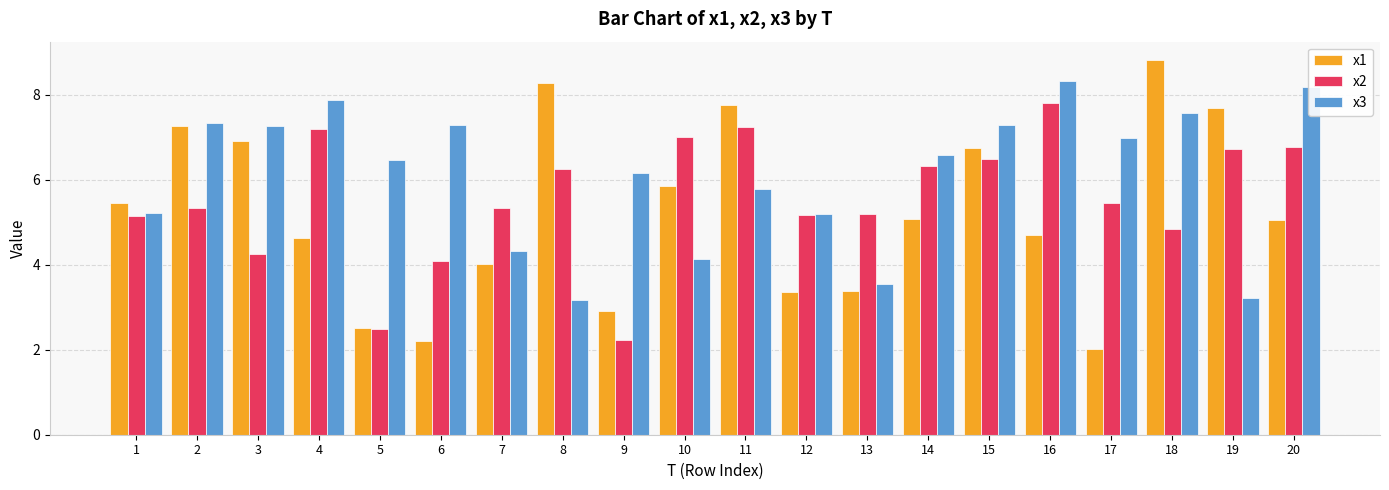

List the series in order of their overall mean, highest first.

x3, x2, x1